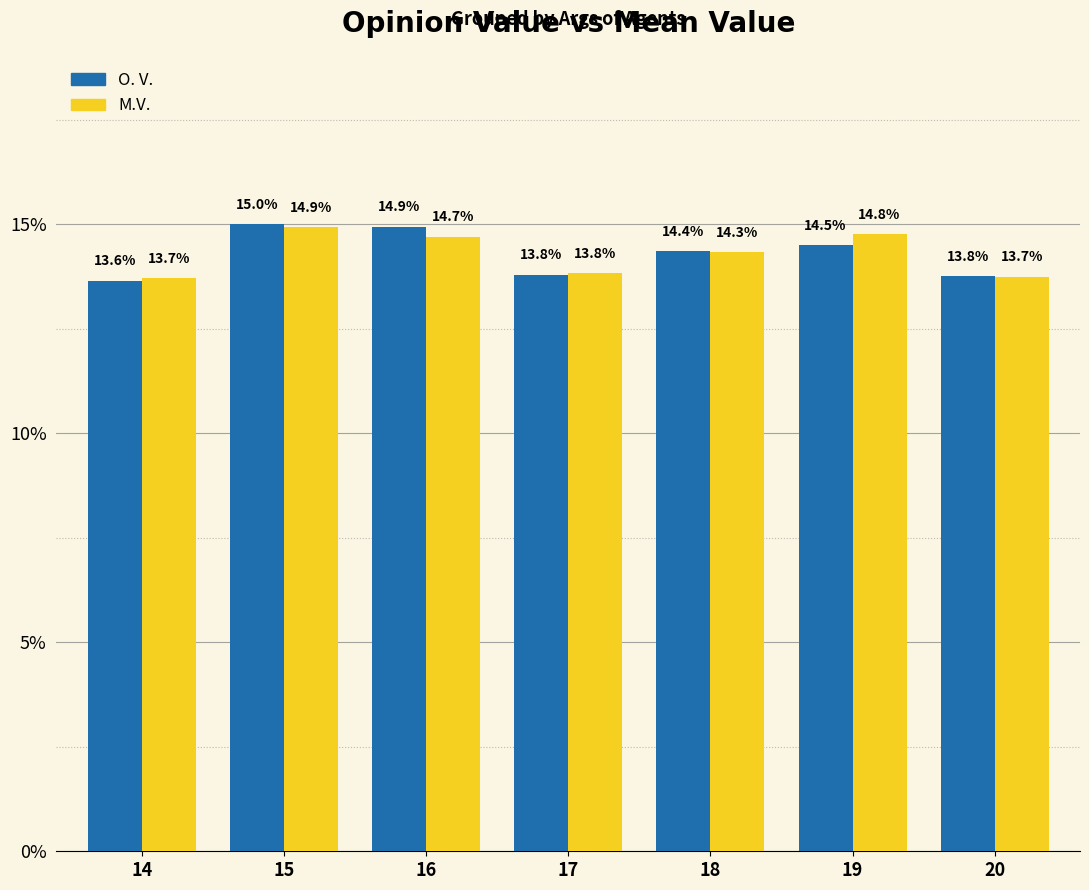

At which label does O. V. reach its minimum?

14